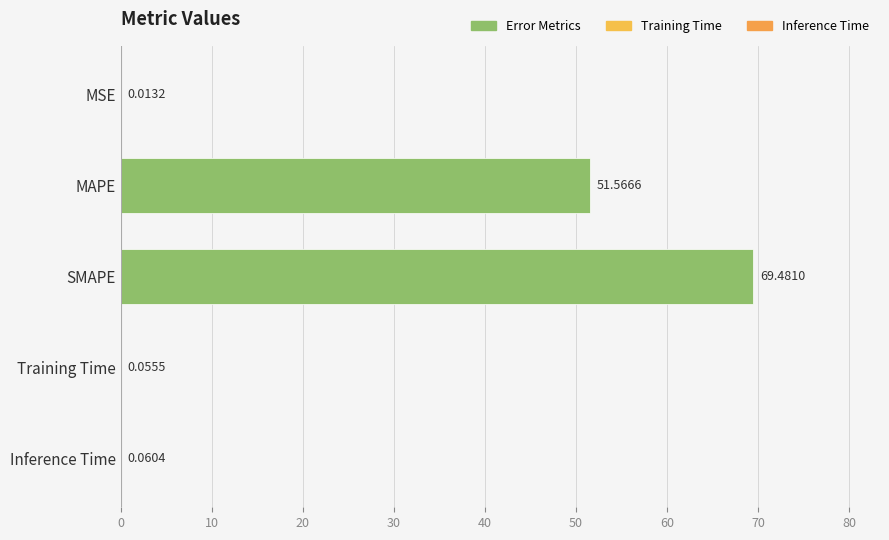

Are the bars grouped side by side (vs. stacked)?

No